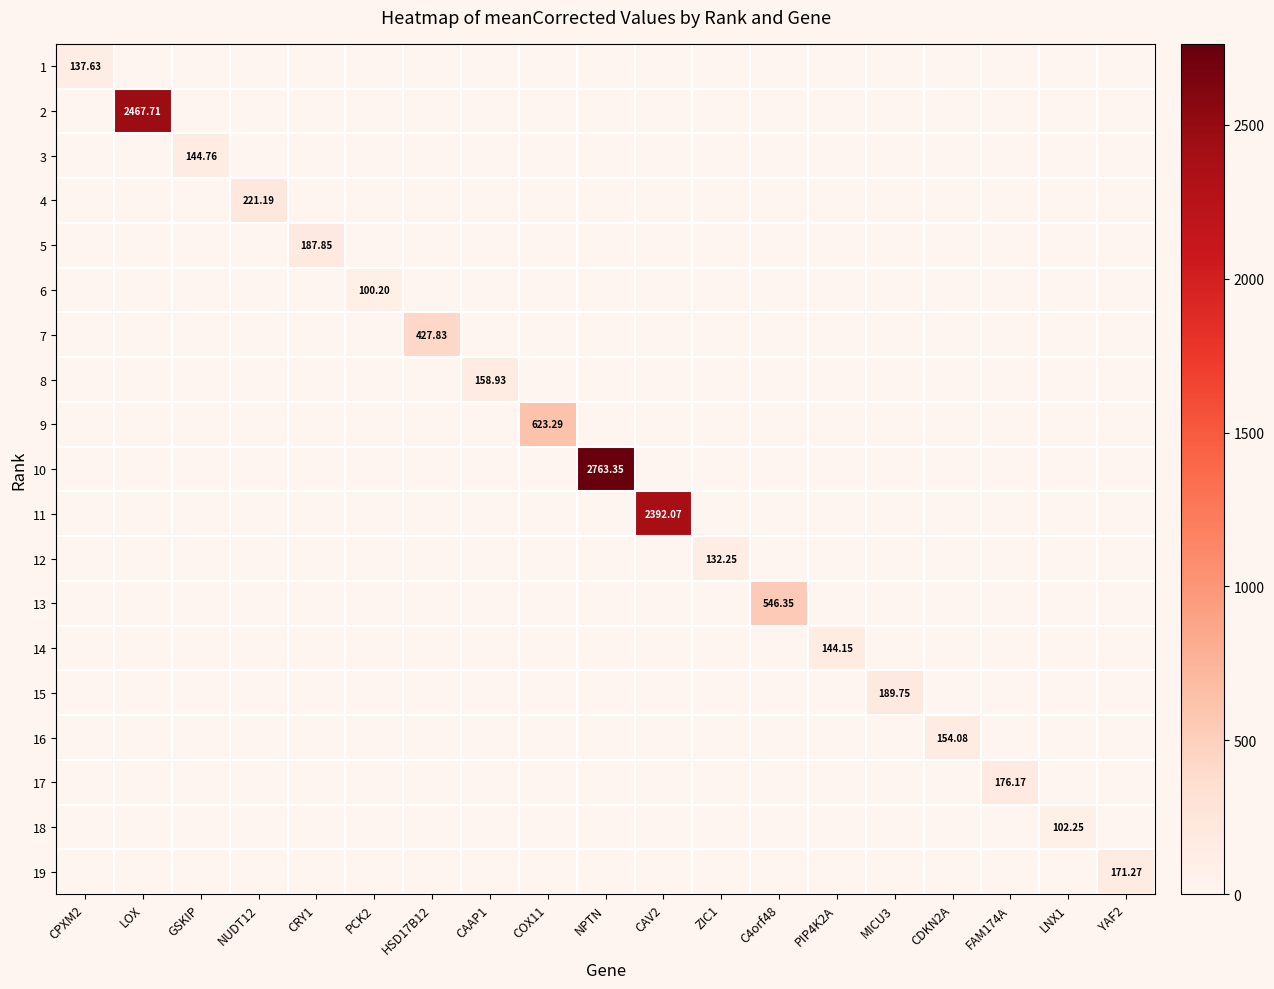

At ZIC1, list the series in order from largest to smallest.

12, 1, 2, 3, 4, 5, 6, 7, 8, 9, 10, 11, 13, 14, 15, 16, 17, 18, 19